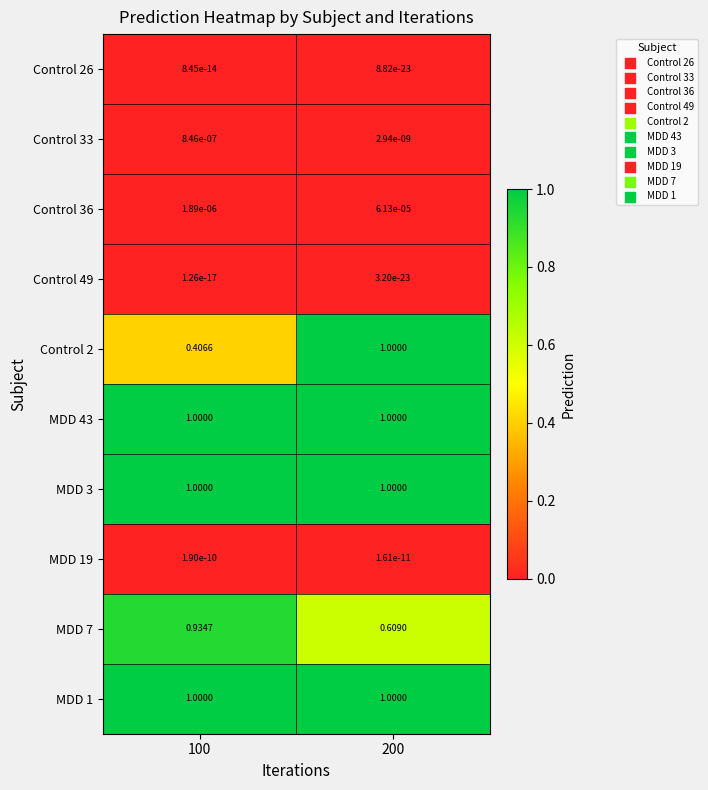

Which series changed the most between 100 and 200?

Control 2